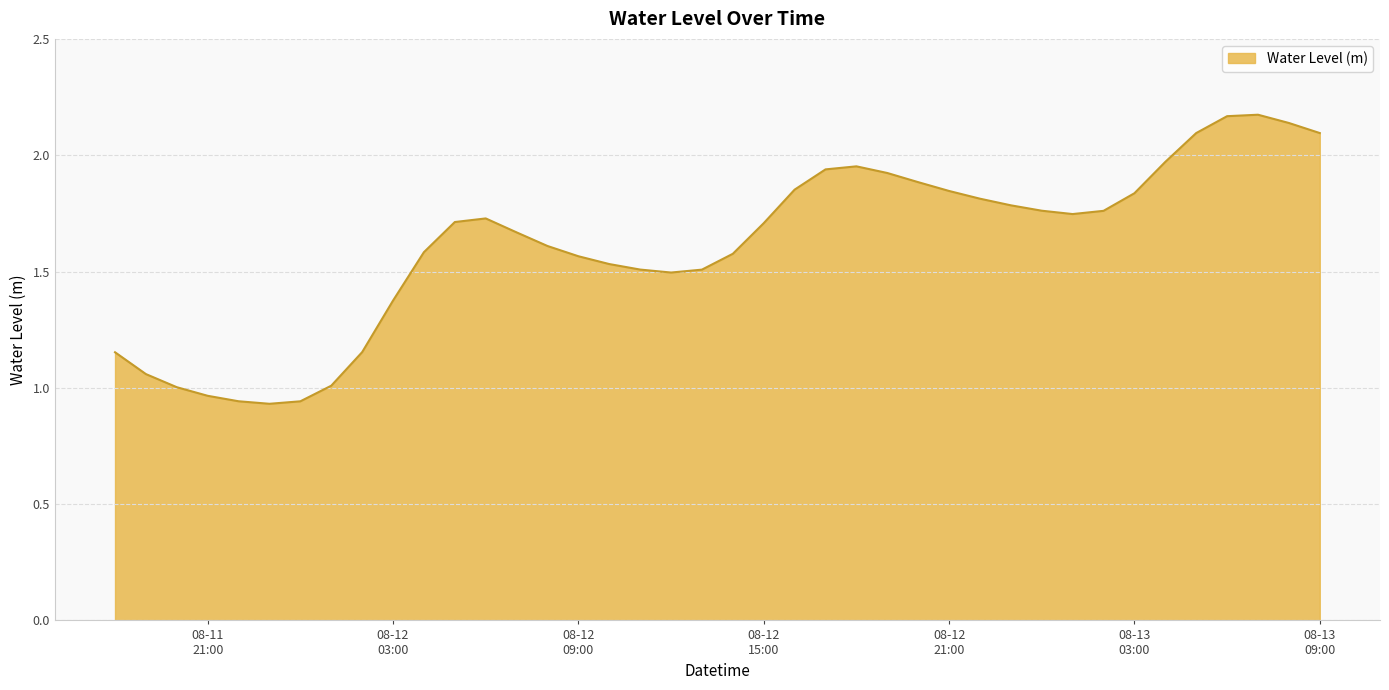

How many lines are shown in the chart?

1